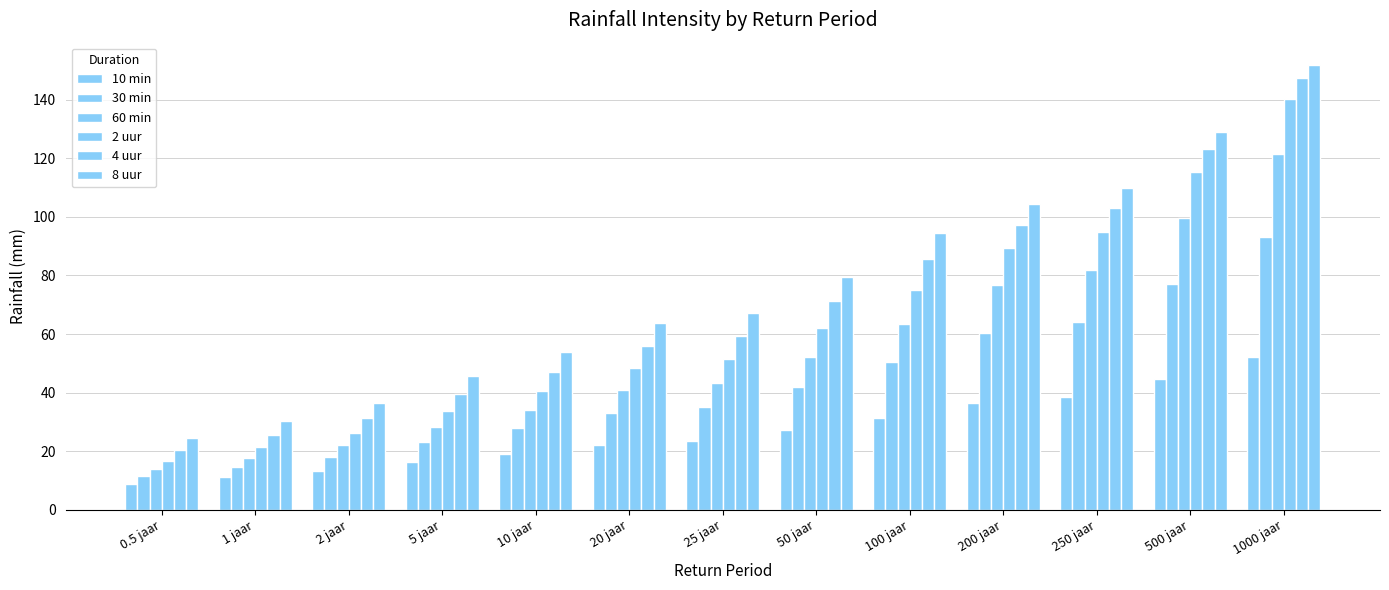

At which category is the sum across all series the highest?

1000 jaar